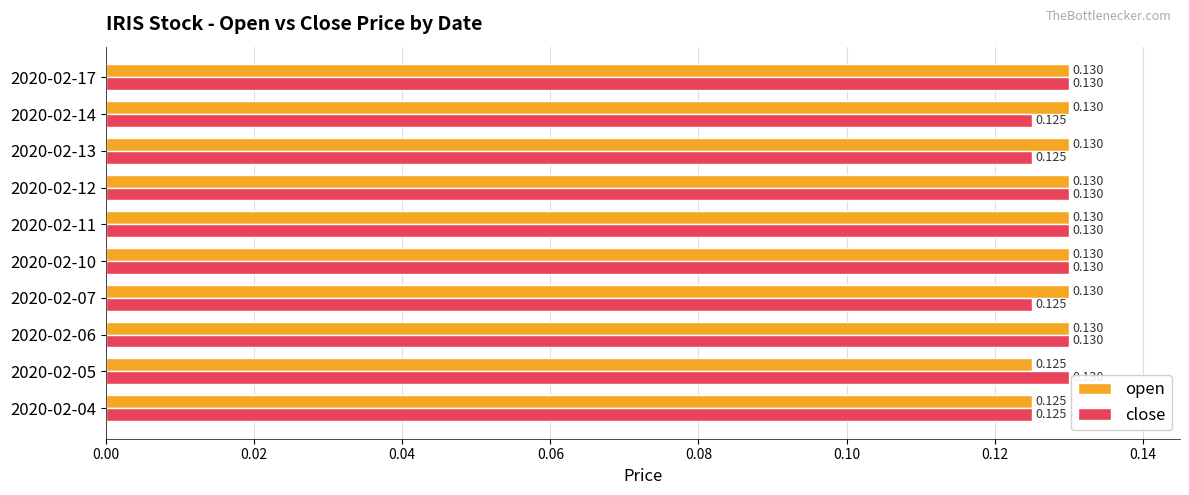

Which series has the largest total across all categories?

open